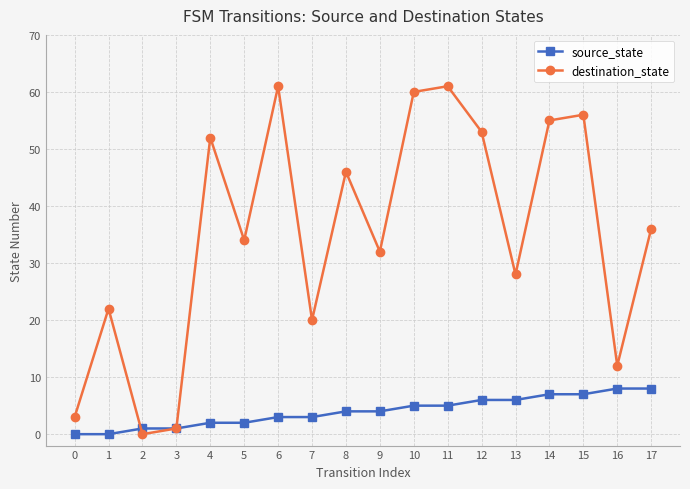

How many distinct data groups are displayed?

2